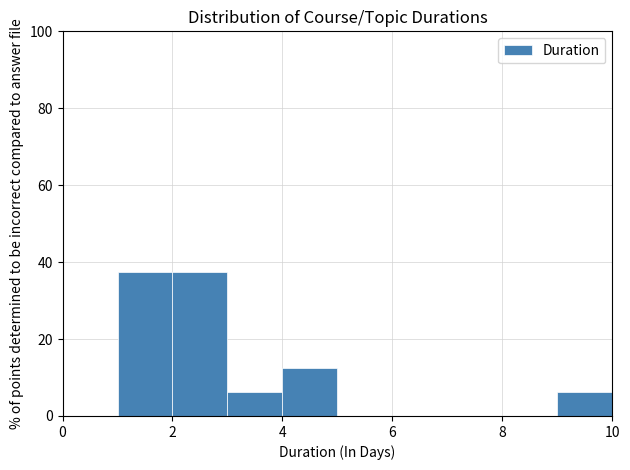

How tall is the bar that spans 4 to 5 on the x-axis? The values are not printed on the chart, so give them approximately, as read against the axis.

12